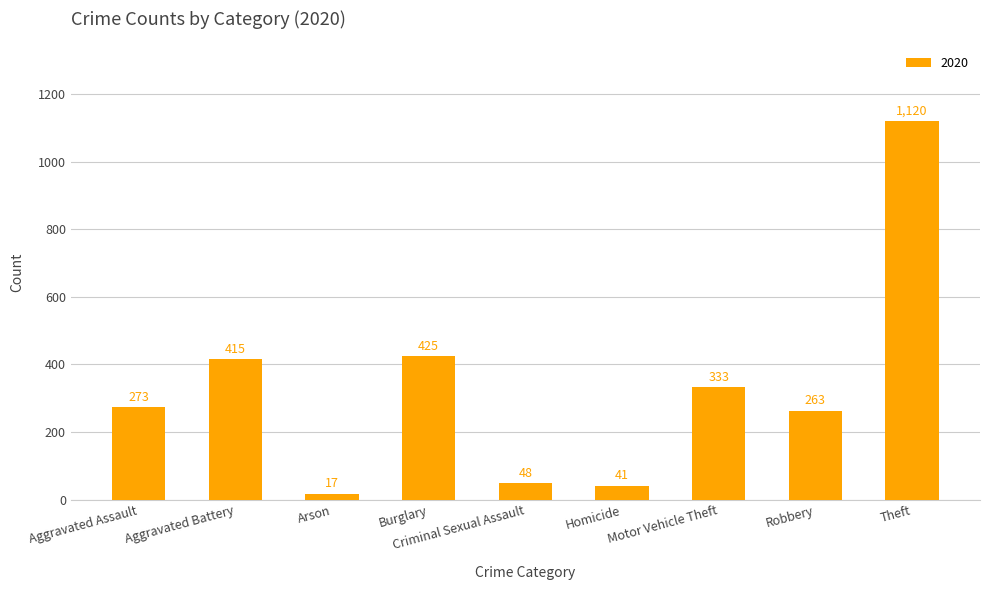

What is the value of the 4th bar from the left?

425